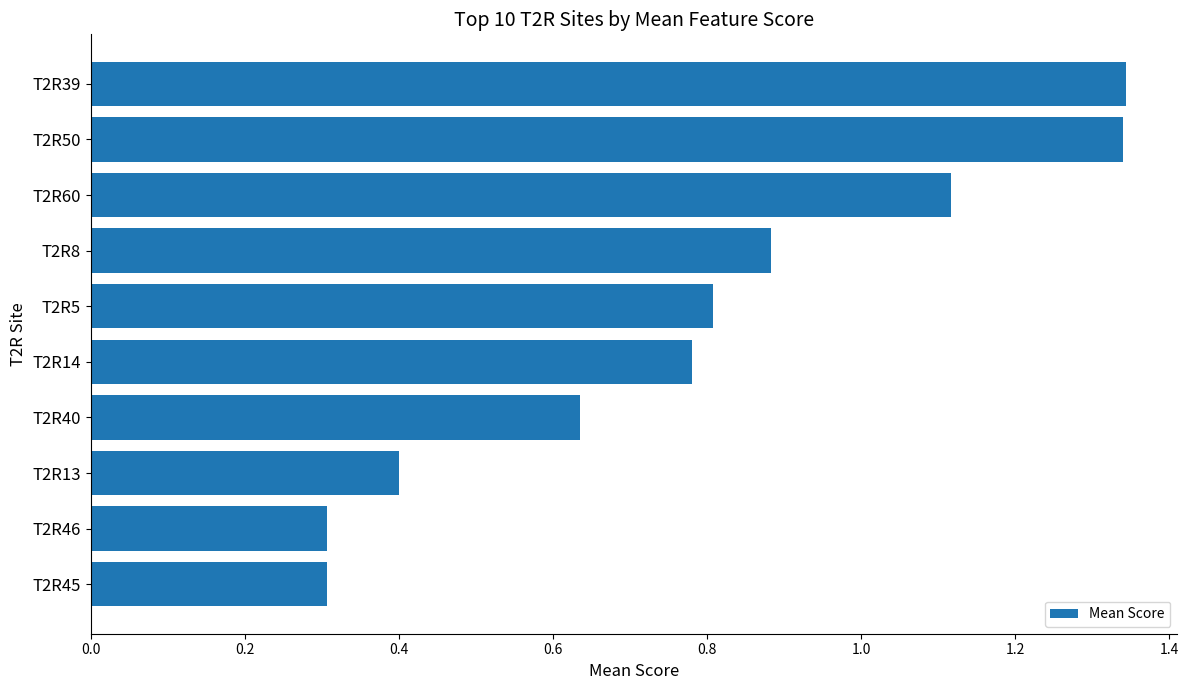

Count the values in the range 0 to 1.

7